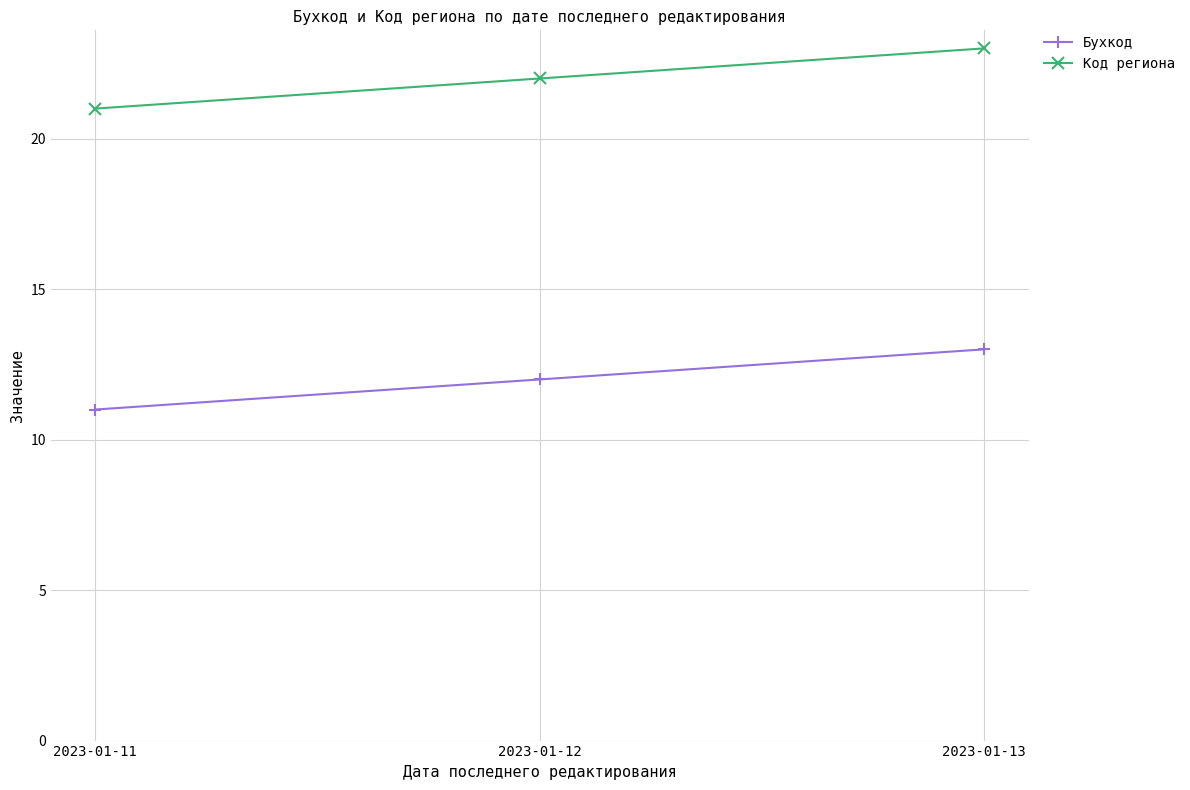

Reading left to right, list all the values displayed in this chart.

Бухкод: 11	12	13
Код региона: 21	22	23